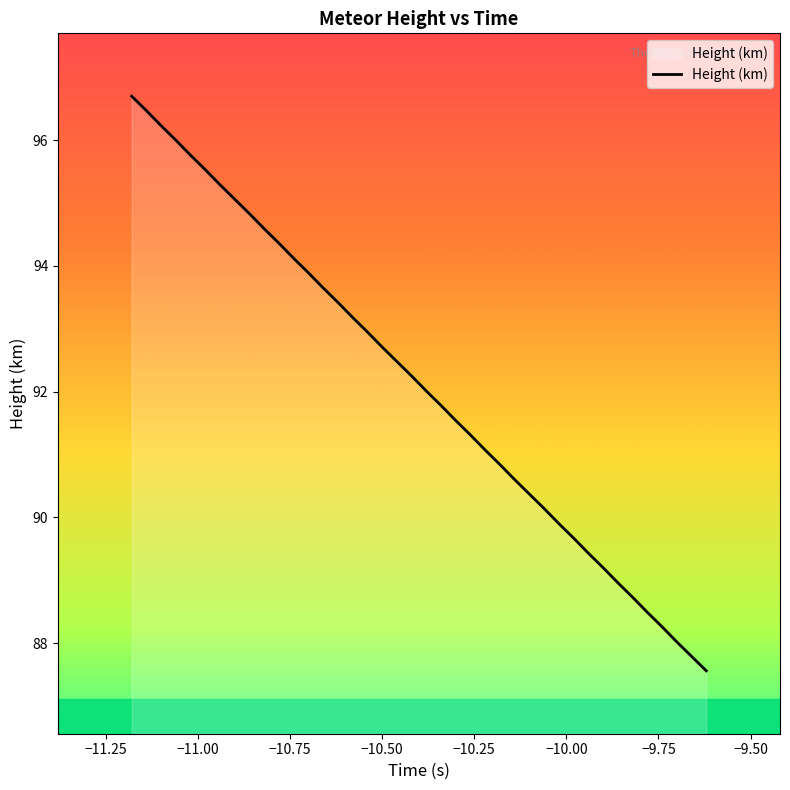

What is the maximum value shown in the chart?

96.7